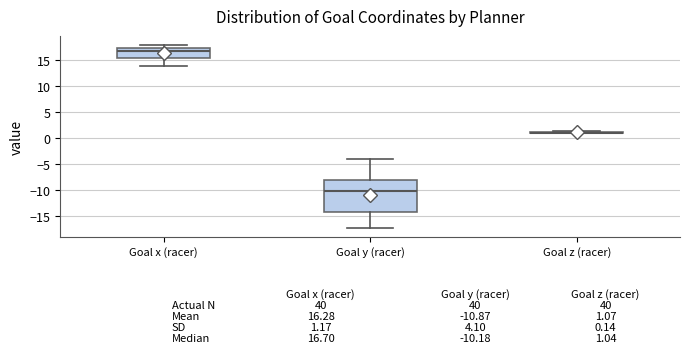

Comparing the boxes themselves (not the whiskers), which one is the tallest?

Goal y (racer)